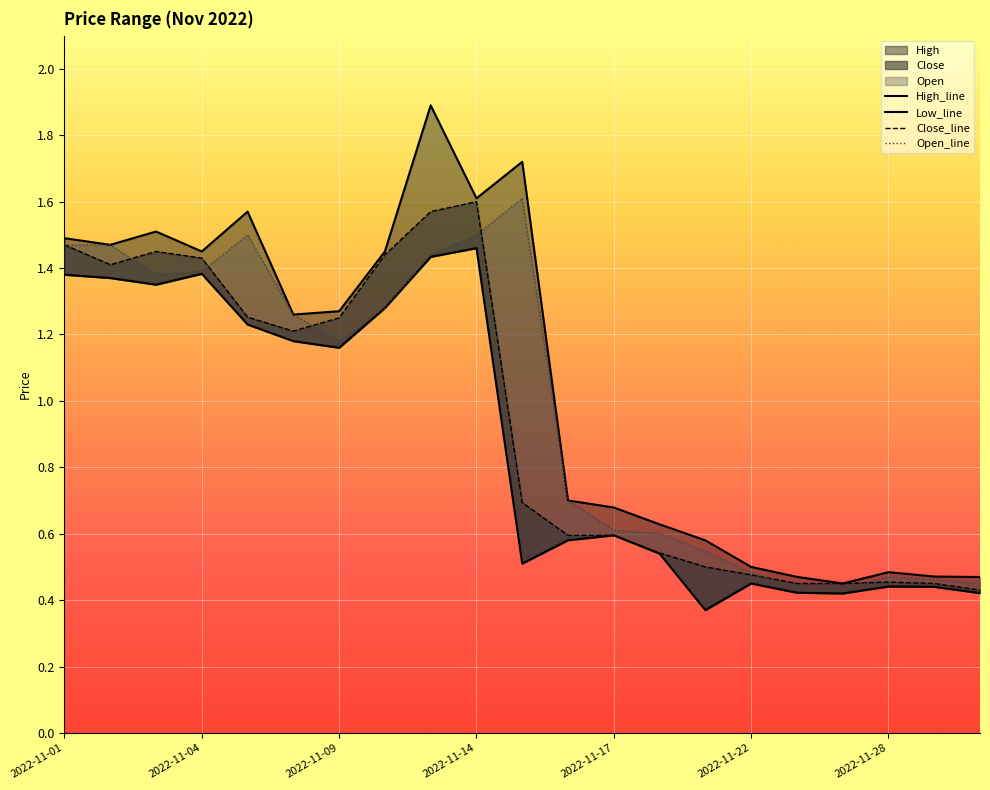

Reading right to left, extract all data points from this chart.

Low: 2022-11-30=0.4	2022-11-29=0.4	2022-11-28=0.4	2022-11-25=0.4	2022-11-23=0.4	2022-11-22=0.5	2022-11-21=0.4	2022-11-18=0.5	2022-11-17=0.6	2022-11-16=0.6	2022-11-15=0.5	2022-11-14=1.5	2022-11-11=1.4	2022-11-10=1.3	2022-11-09=1.2	2022-11-08=1.2	2022-11-07=1.2	2022-11-04=1.4	2022-11-03=1.4	2022-11-02=1.4	2022-11-01=1.4
Close: 2022-11-30=0.4	2022-11-29=0.5	2022-11-28=0.5	2022-11-25=0.5	2022-11-23=0.5	2022-11-22=0.5	2022-11-21=0.5	2022-11-18=0.5	2022-11-17=0.6	2022-11-16=0.6	2022-11-15=0.7	2022-11-14=1.6	2022-11-11=1.6	2022-11-10=1.4	2022-11-09=1.2	2022-11-08=1.2	2022-11-07=1.3	2022-11-04=1.4	2022-11-03=1.4	2022-11-02=1.4	2022-11-01=1.5
High: 2022-11-30=0.5	2022-11-29=0.5	2022-11-28=0.5	2022-11-25=0.5	2022-11-23=0.5	2022-11-22=0.5	2022-11-21=0.6	2022-11-18=0.6	2022-11-17=0.7	2022-11-16=0.7	2022-11-15=1.7	2022-11-14=1.6	2022-11-11=1.9	2022-11-10=1.4	2022-11-09=1.3	2022-11-08=1.3	2022-11-07=1.6	2022-11-04=1.4	2022-11-03=1.5	2022-11-02=1.5	2022-11-01=1.5
Open: 2022-11-30=0.5	2022-11-29=0.5	2022-11-28=0.5	2022-11-25=0.4	2022-11-23=0.4	2022-11-22=0.5	2022-11-21=0.5	2022-11-18=0.6	2022-11-17=0.6	2022-11-16=0.7	2022-11-15=1.6	2022-11-14=1.5	2022-11-11=1.4	2022-11-10=1.3	2022-11-09=1.2	2022-11-08=1.3	2022-11-07=1.5	2022-11-04=1.4	2022-11-03=1.4	2022-11-02=1.5	2022-11-01=1.5